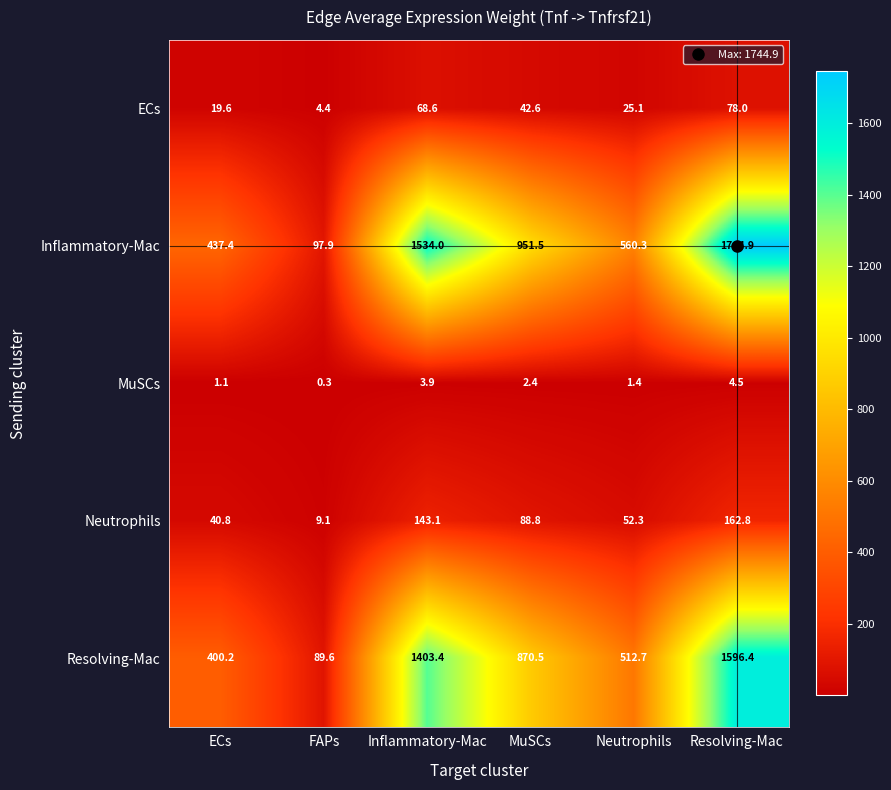

Which series has the largest range (max minus min)?

Inflammatory-Mac